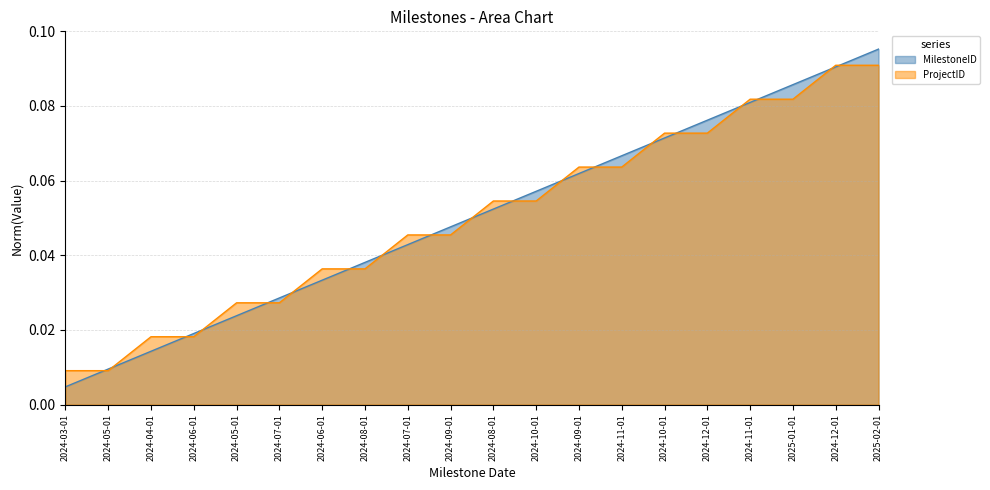

True or false: ProjectID has a value of 0.0 at 2024-04-01.

False